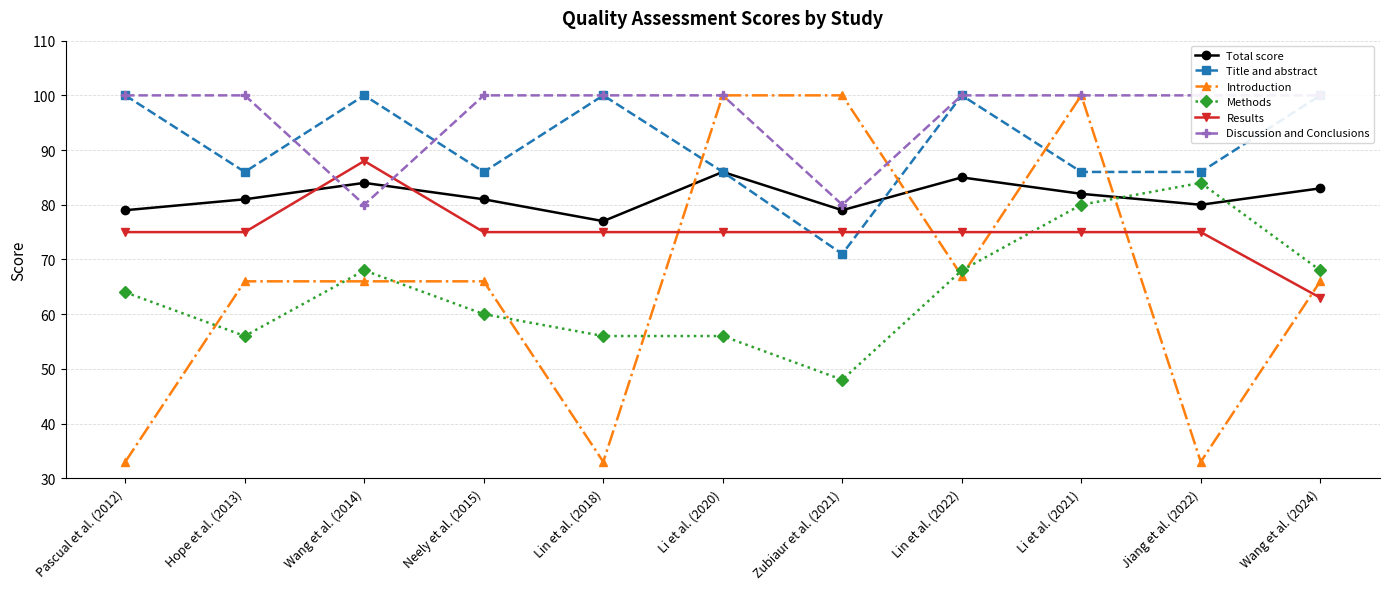

Which series has the widest spread of values?

Introduction